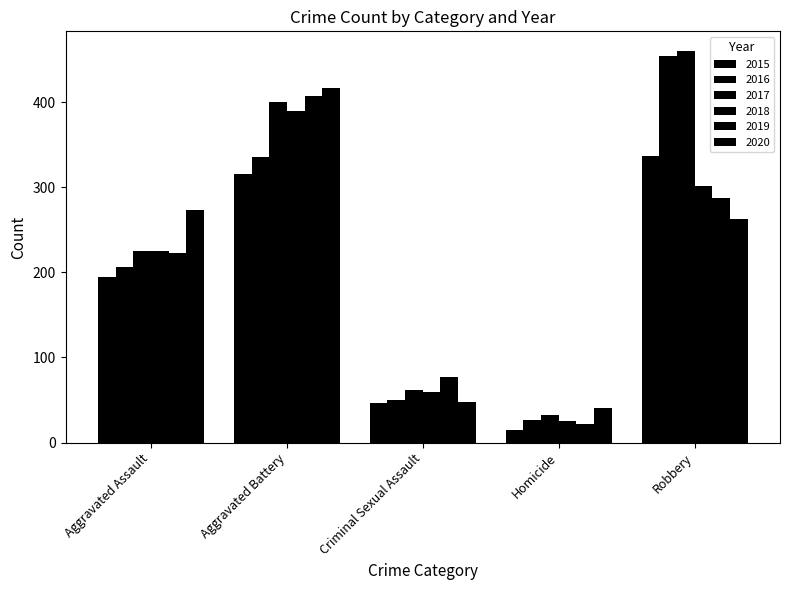

How many bars are there in each group?

6